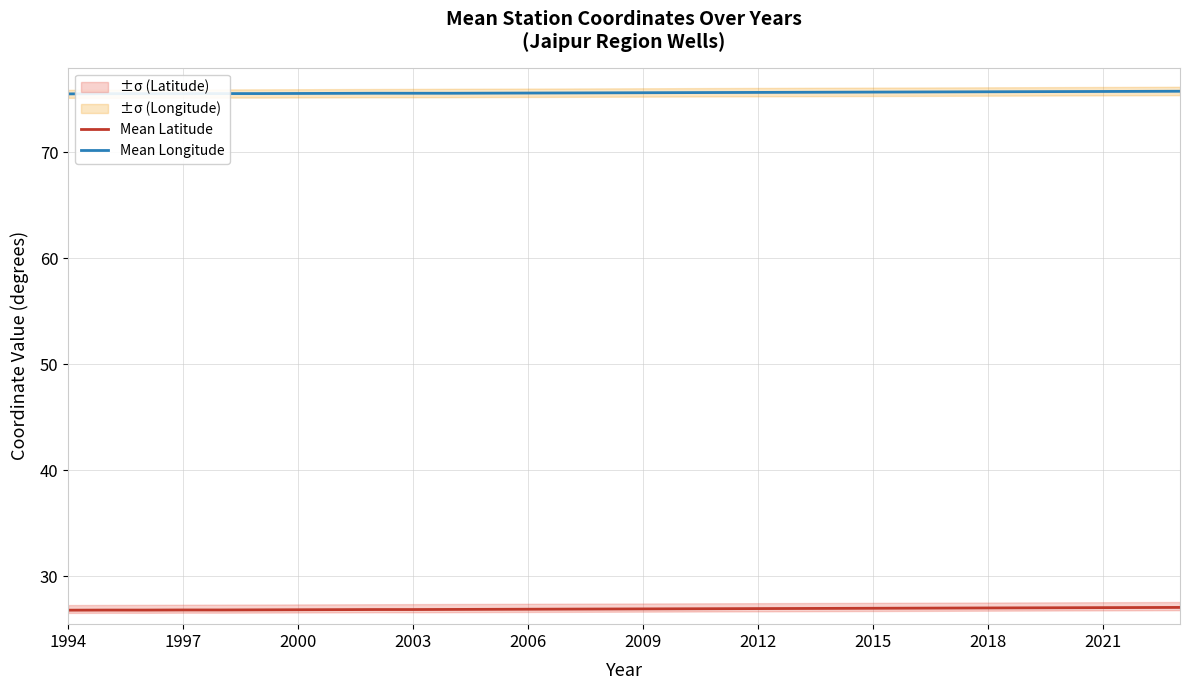

What is the sum of all Mean Longitude values?

2269.0